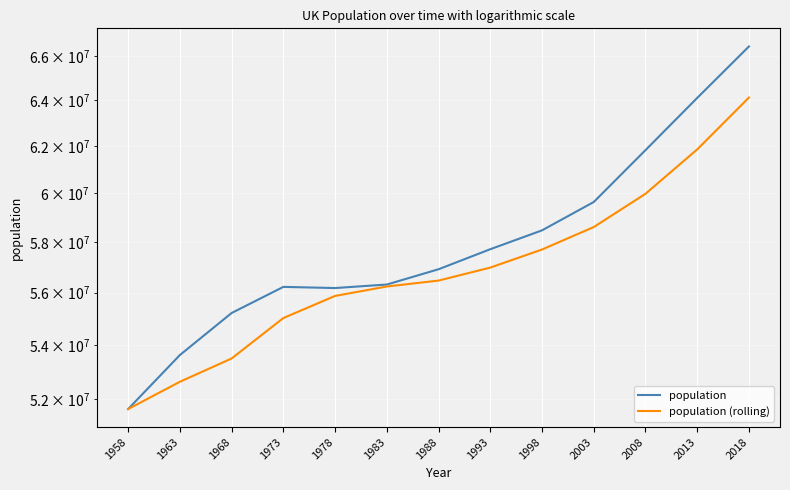

How many lines are shown in the chart?

2